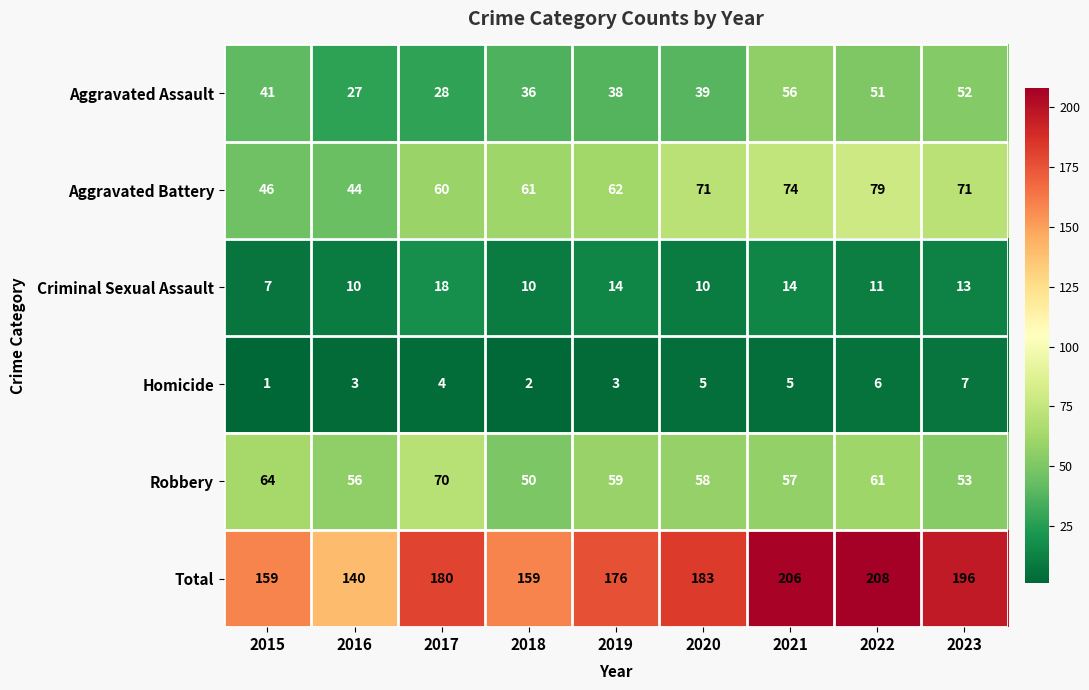

What is the spread (max minus min) of values at 2020?

178